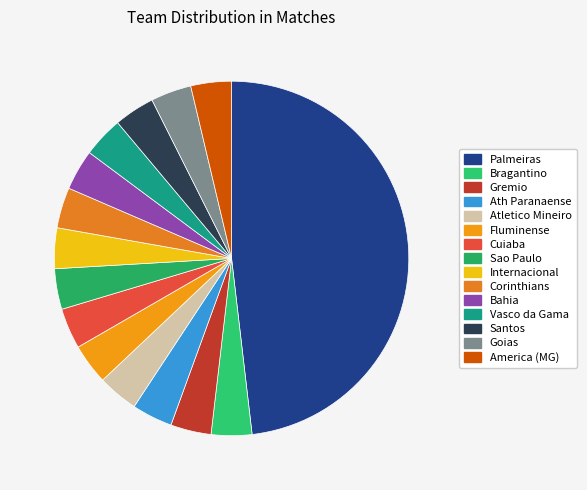

Count the number of slices in the pie.

15